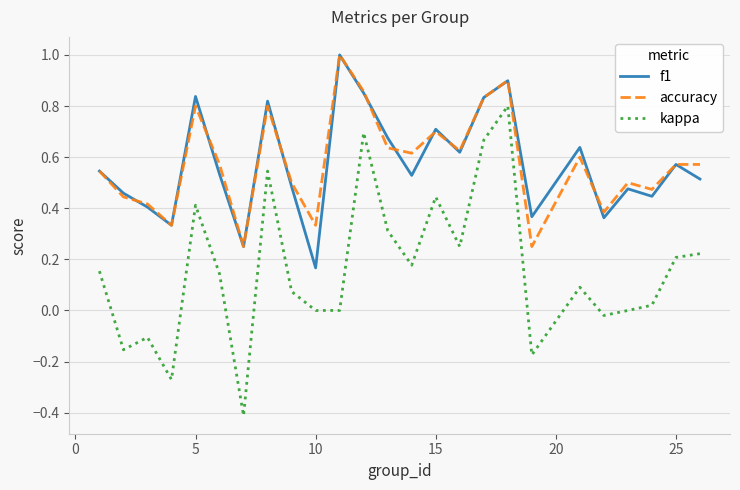

Which series has the widest spread of values?

kappa